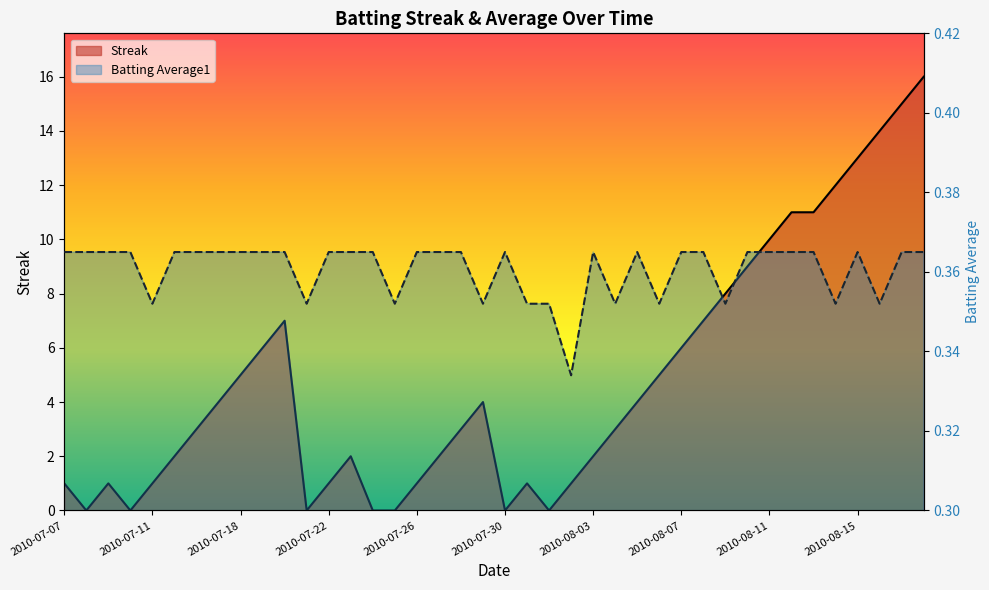

Rank the categories by Streak value from highest to lowest.

2010-08-18, 2010-08-17, 2010-08-16, 2010-08-15, 2010-08-14, 2010-08-12, 2010-08-13, 2010-08-11, 2010-08-10, 2010-08-09, 2010-07-20, 2010-08-08, 2010-07-19, 2010-08-07, 2010-07-18, 2010-08-06, 2010-07-17, 2010-07-29, 2010-08-05, 2010-07-16, 2010-07-28, 2010-08-04, 2010-07-15, 2010-07-23, 2010-07-27, 2010-08-03, 2010-07-07, 2010-07-09, 2010-07-11, 2010-07-22, 2010-07-26, 2010-07-31, 2010-08-02, 2010-07-08, 2010-07-10, 2010-07-21, 2010-07-24, 2010-07-25, 2010-07-30, 2010-08-01